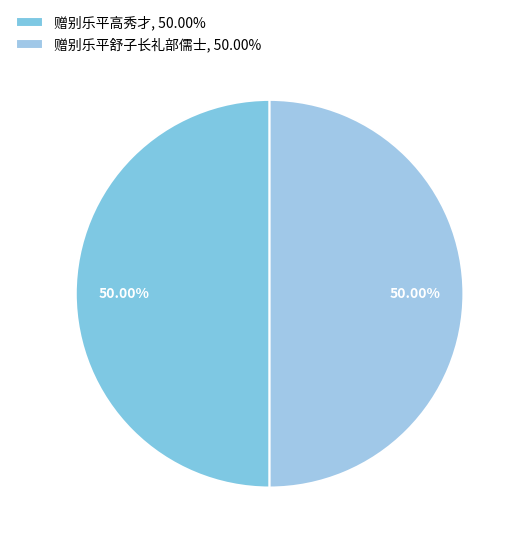

Which has a higher value, 赠别乐平舒子长礼部儒士 or 赠别乐平高秀才?

赠别乐平舒子长礼部儒士